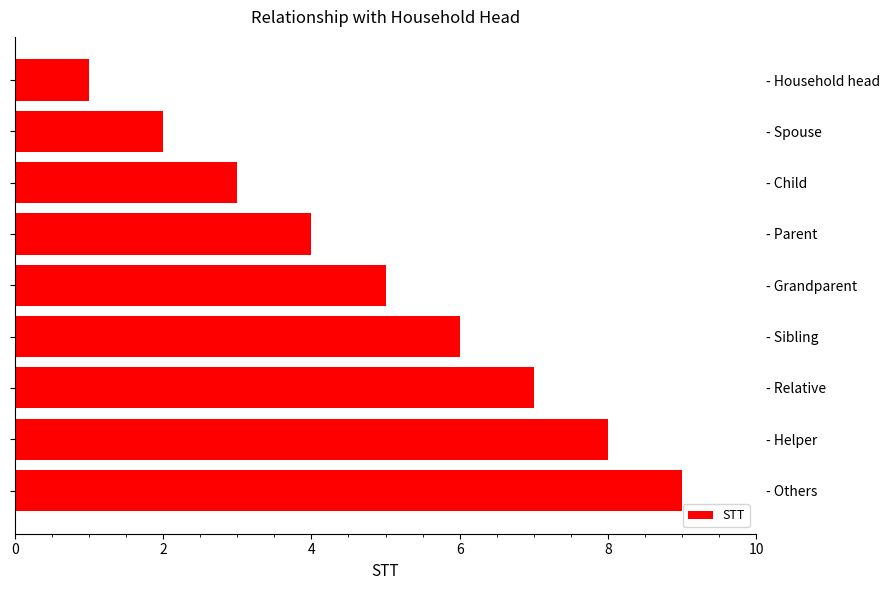

What is the label of the 8th bar from the top?

- Helper